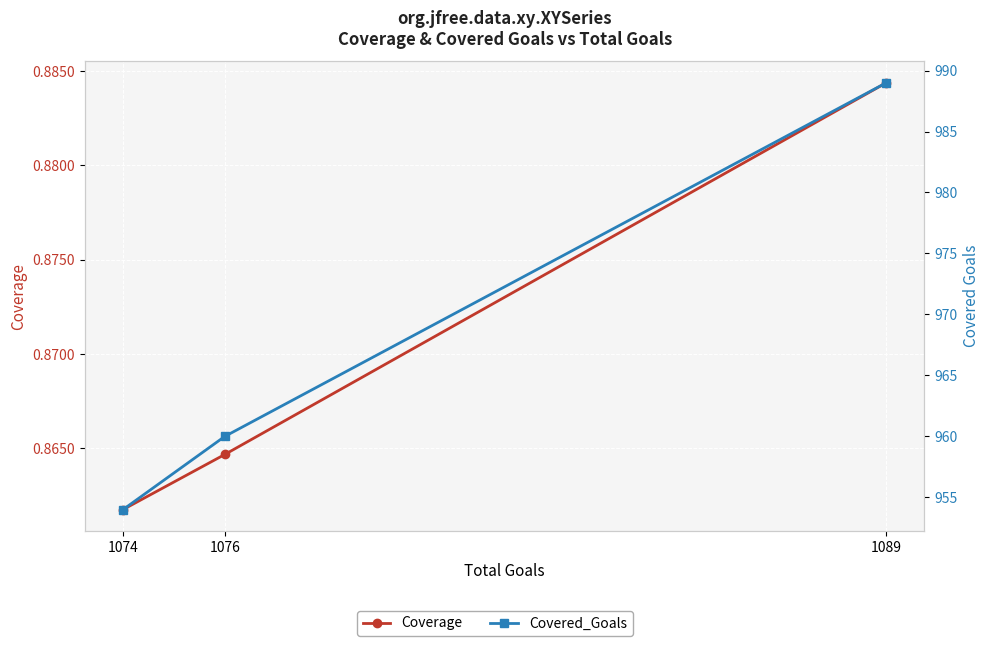

The value of Covered_Goals at 1076 is 1289.7. True or false?

False